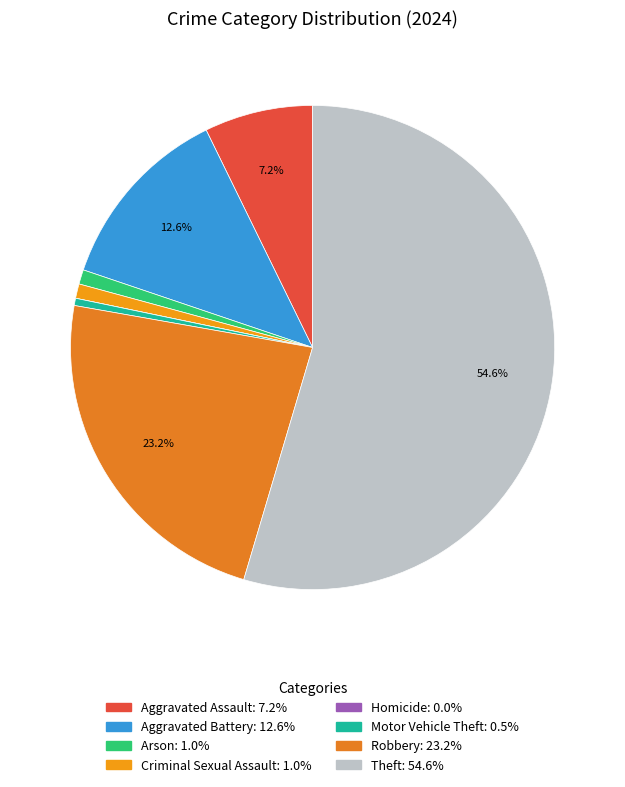

Combined, what portion of the pie is Theft and Motor Vehicle Theft?

55.1%